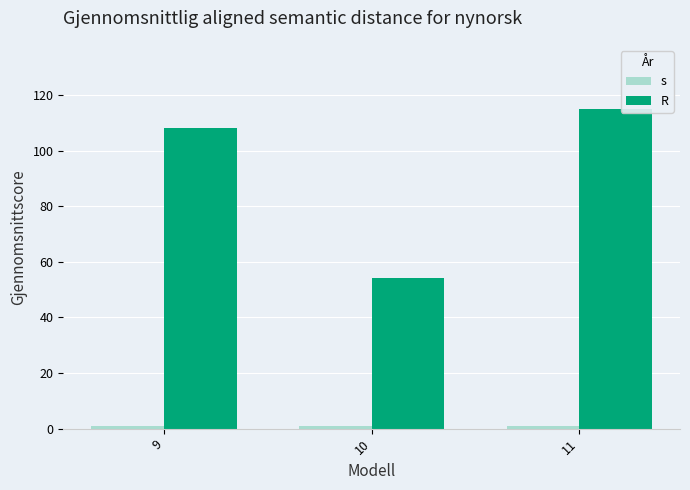

Which series has the largest range (max minus min)?

R